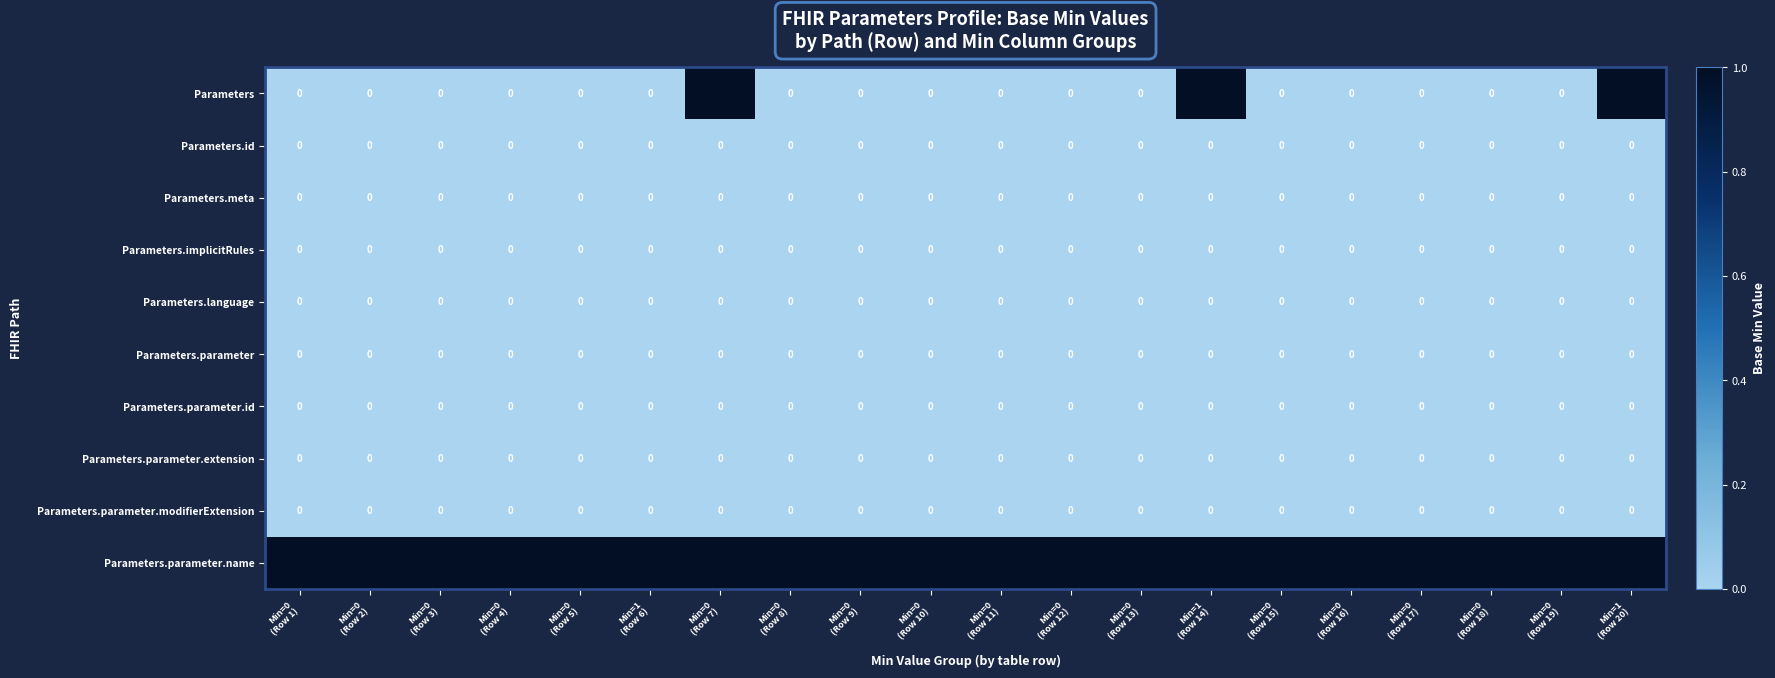

Count the number of data series in this chart.

10